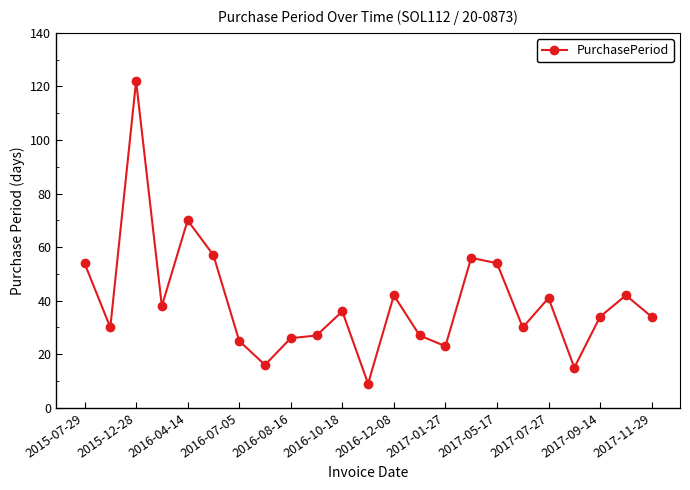

Reading left to right, extract all data points from this chart.

54	30	122	38	70	57	25	16	26	27	36	9	42	27	23	56	54	30	41	15	34	42	34